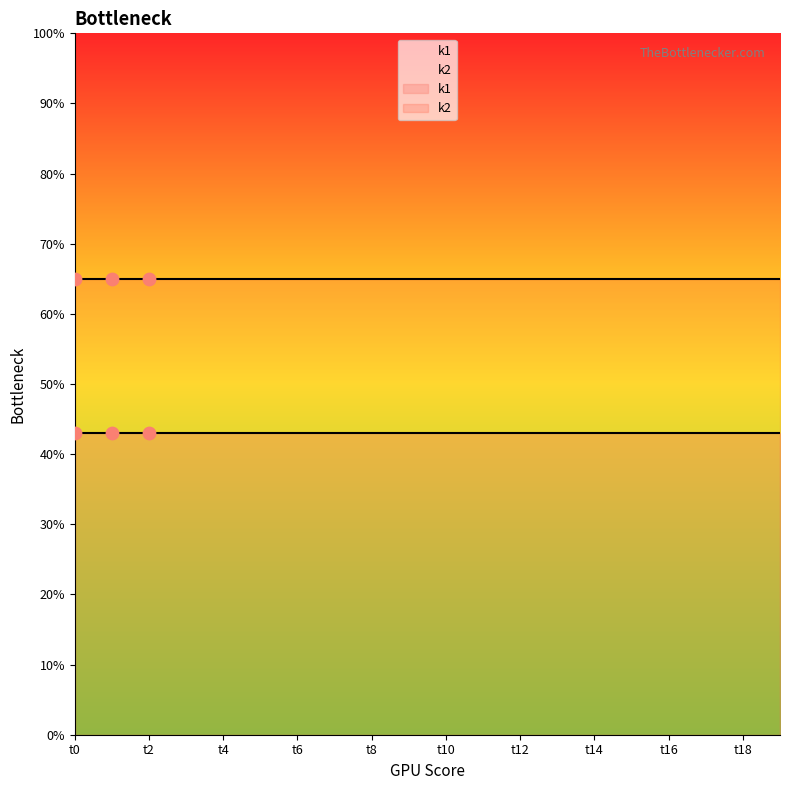

What is the total value across all series at t13?

108